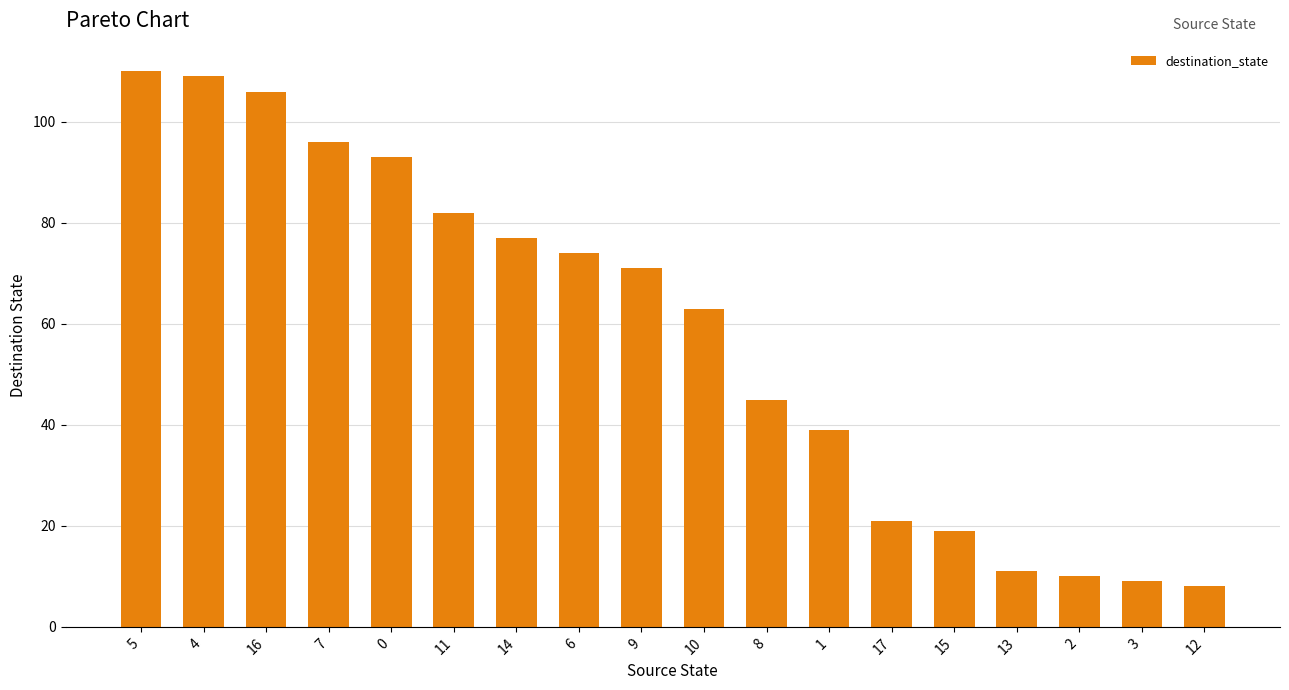

Reading left to right, extract all data points from this chart.

110	109	106	96	93	82	77	74	71	63	45	39	21	19	11	10	9	8